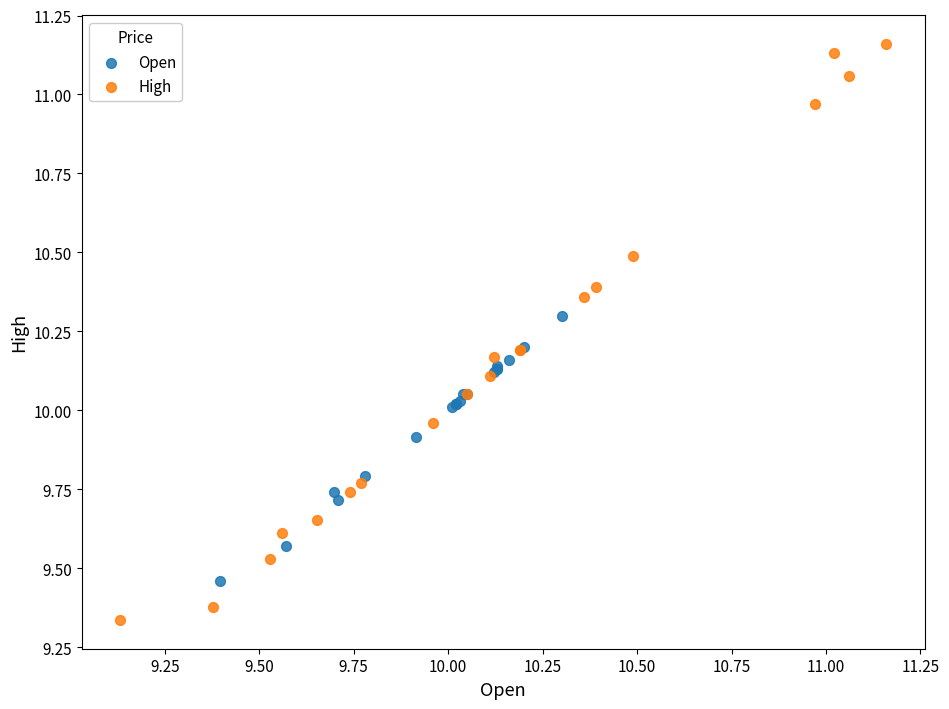

Which series has the widest spread of Y values?

High